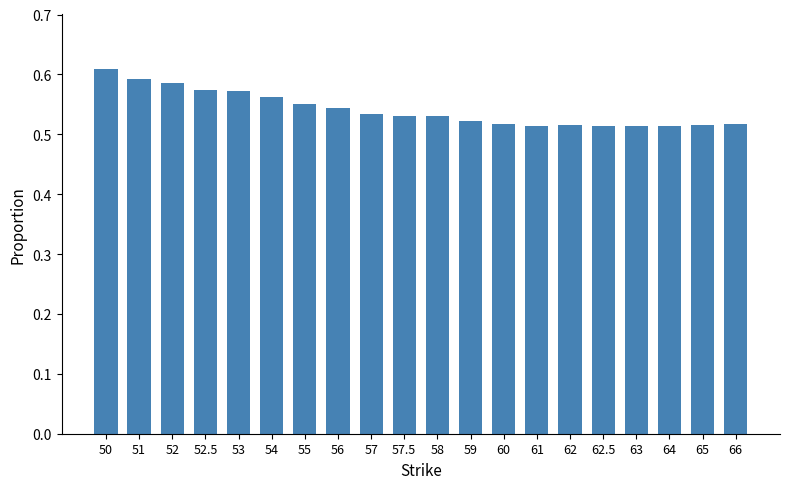

Count the values in the range 0 to 1.

20